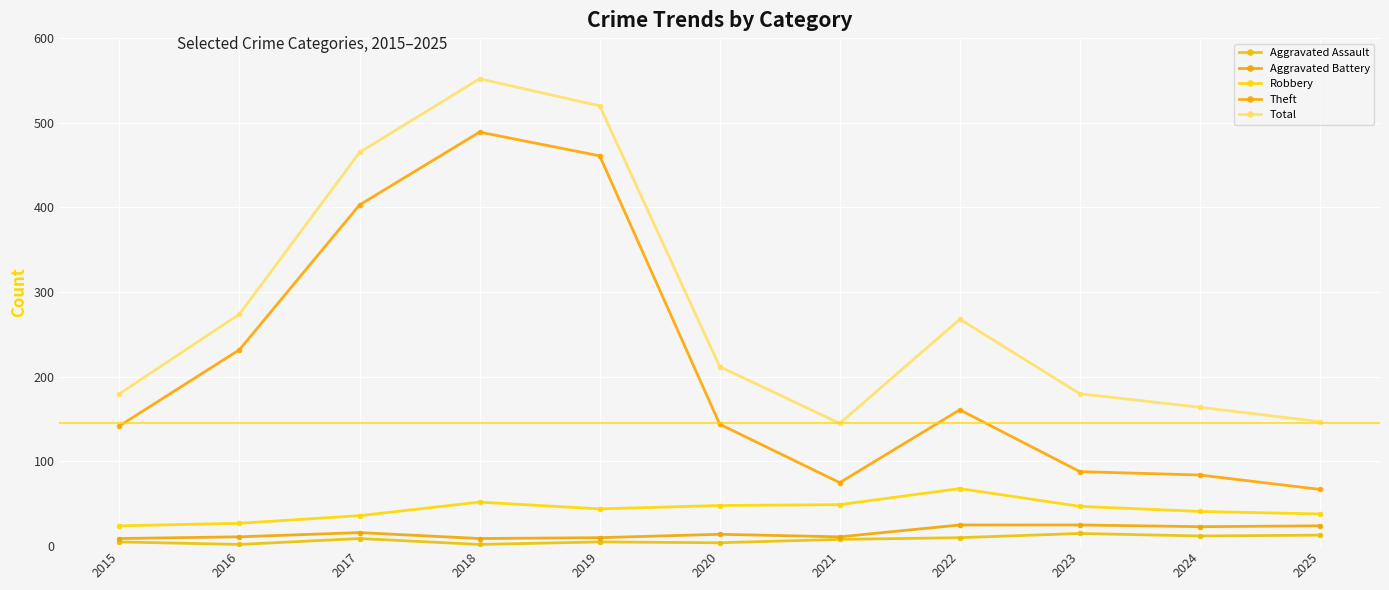

At which label does Robbery first exceed 44?

2018